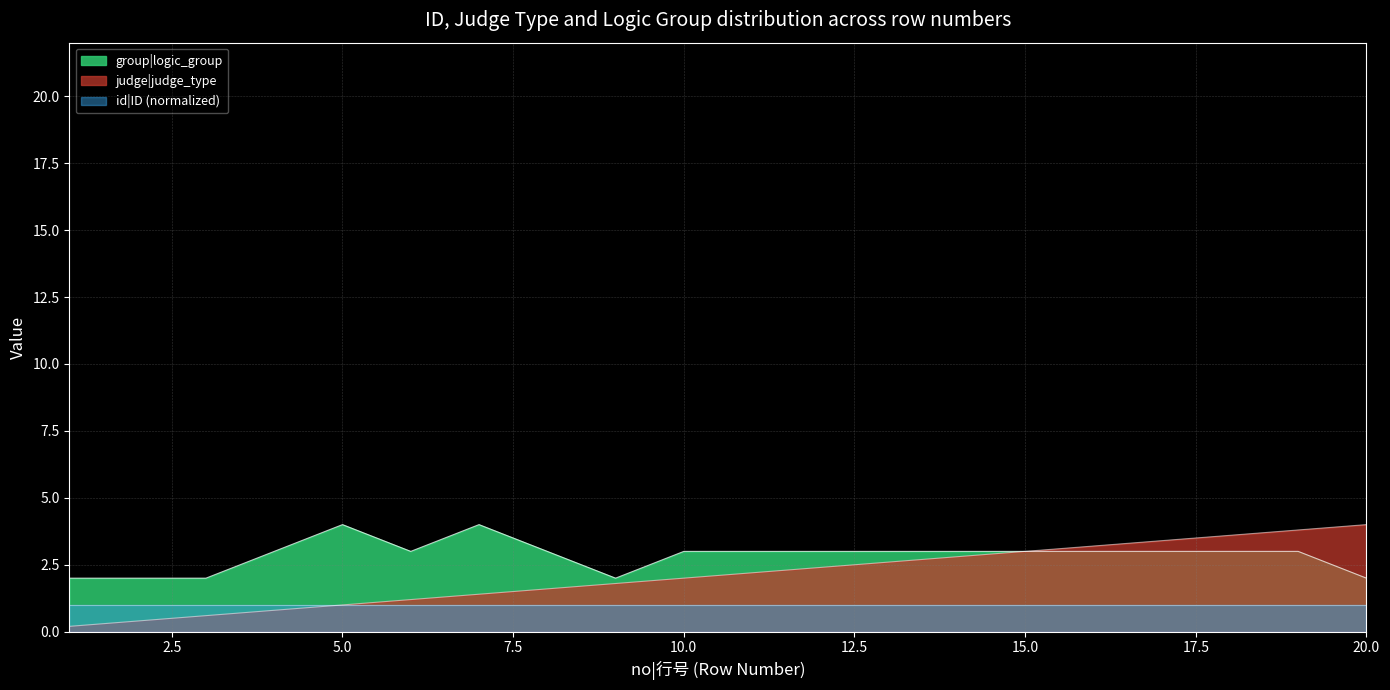

True or false: id|ID has more than 0 interior local peaks.

False